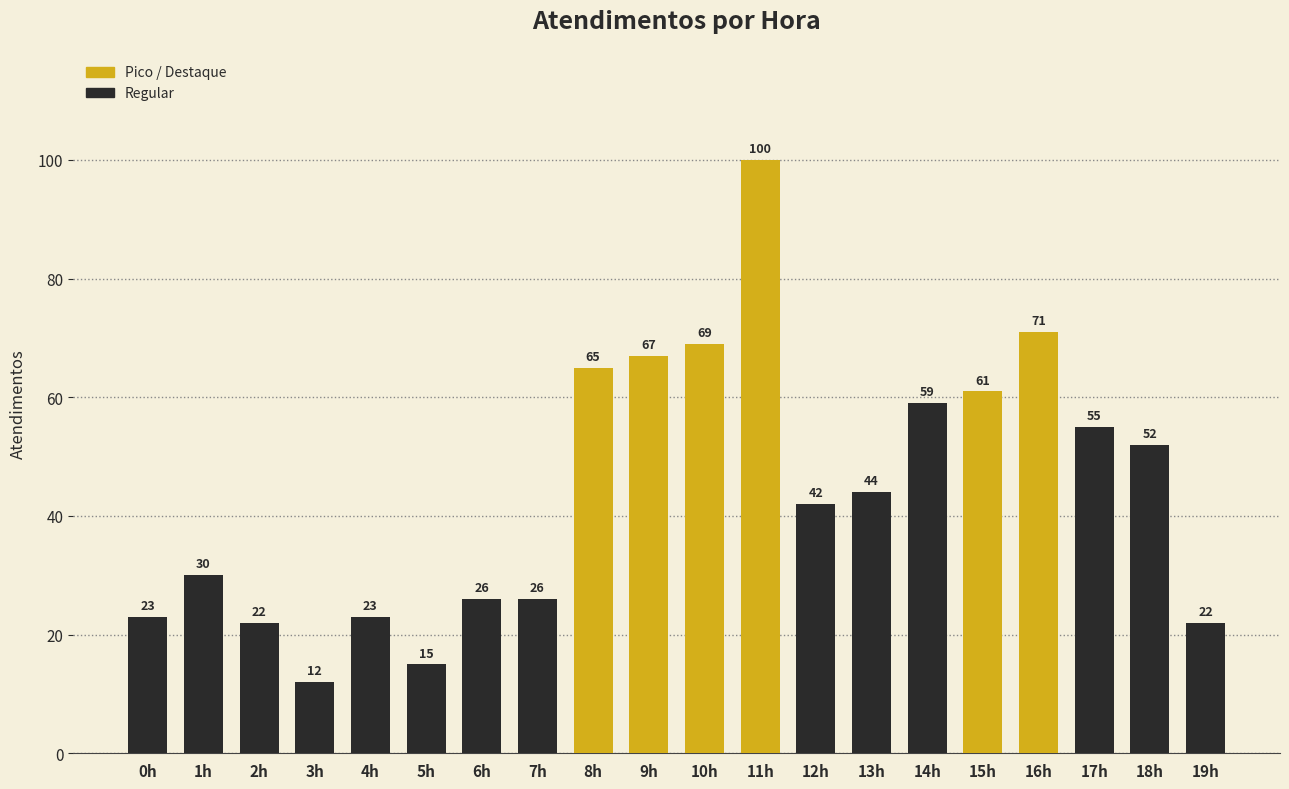

What is the sum of all values?

884